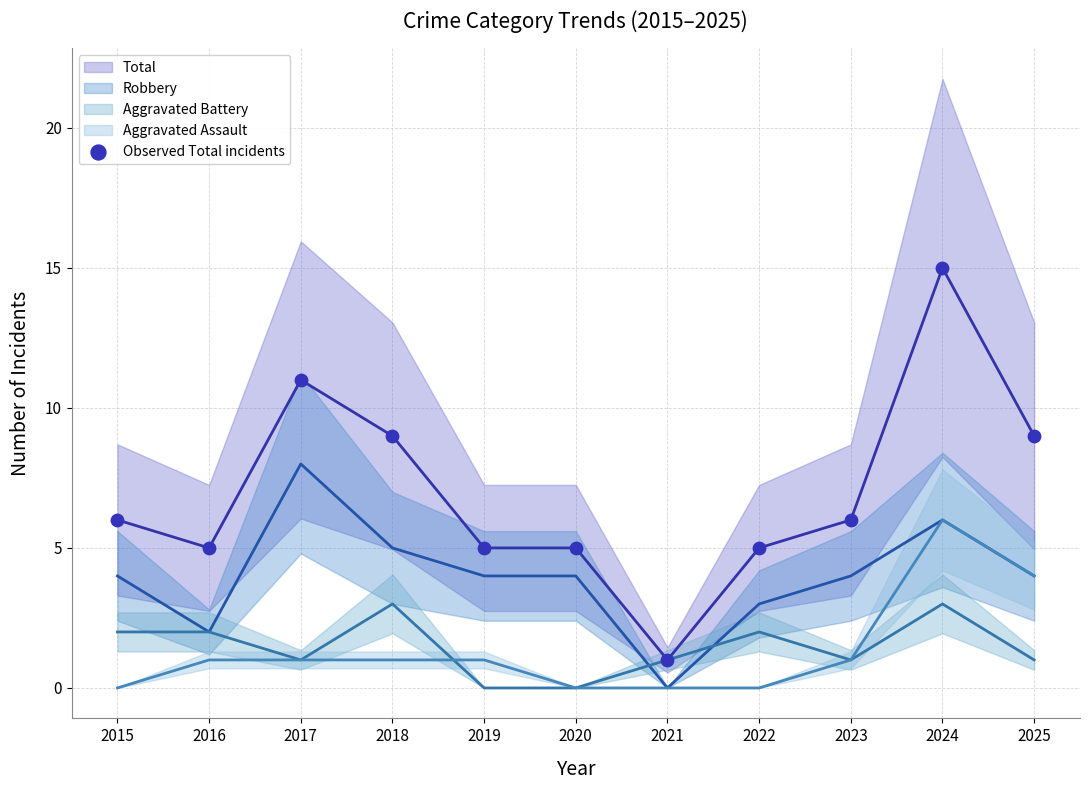

What is the range of Y values (max minus min)?

14